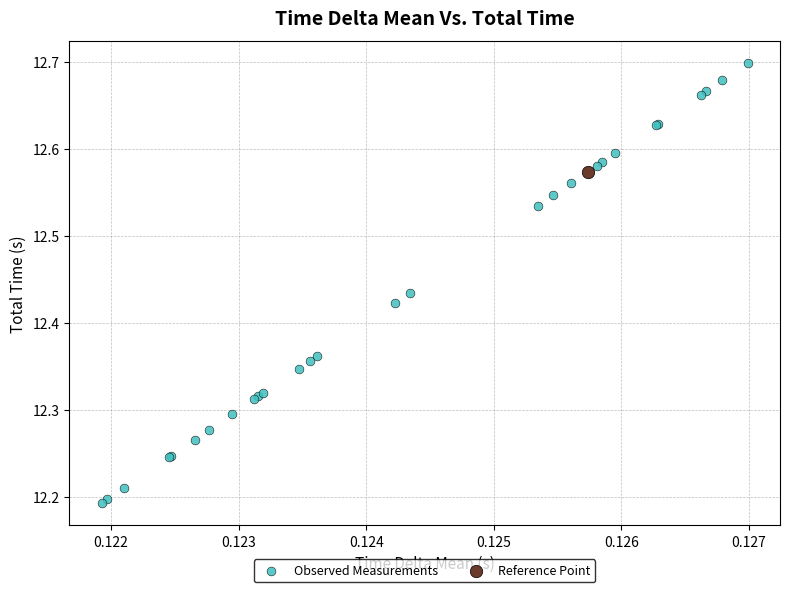

What are all the series names shown in the legend?

Observed Measurements, Reference Point